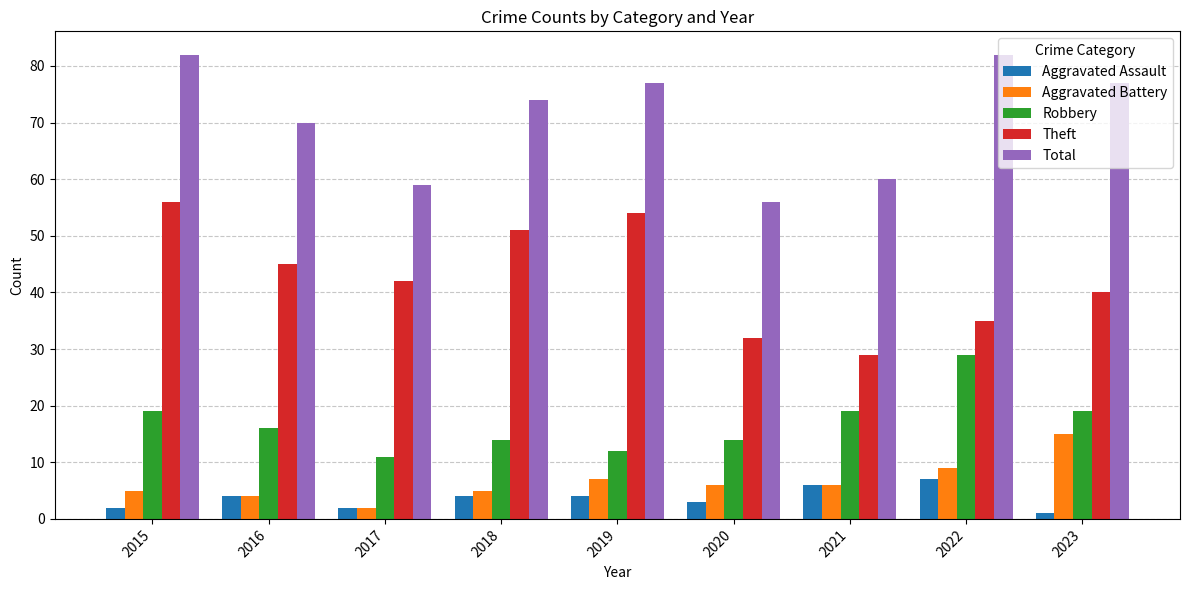

What is the maximum value for Theft?

56